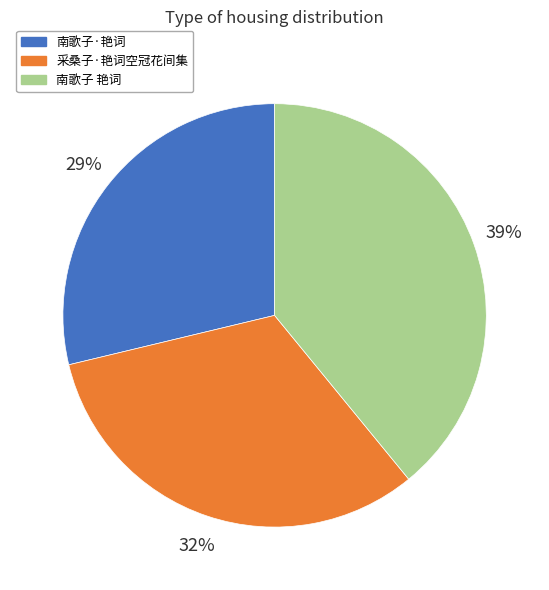

Is the sum of 南歌子·艳词 and 南歌子 艳词 greater than half?

Yes